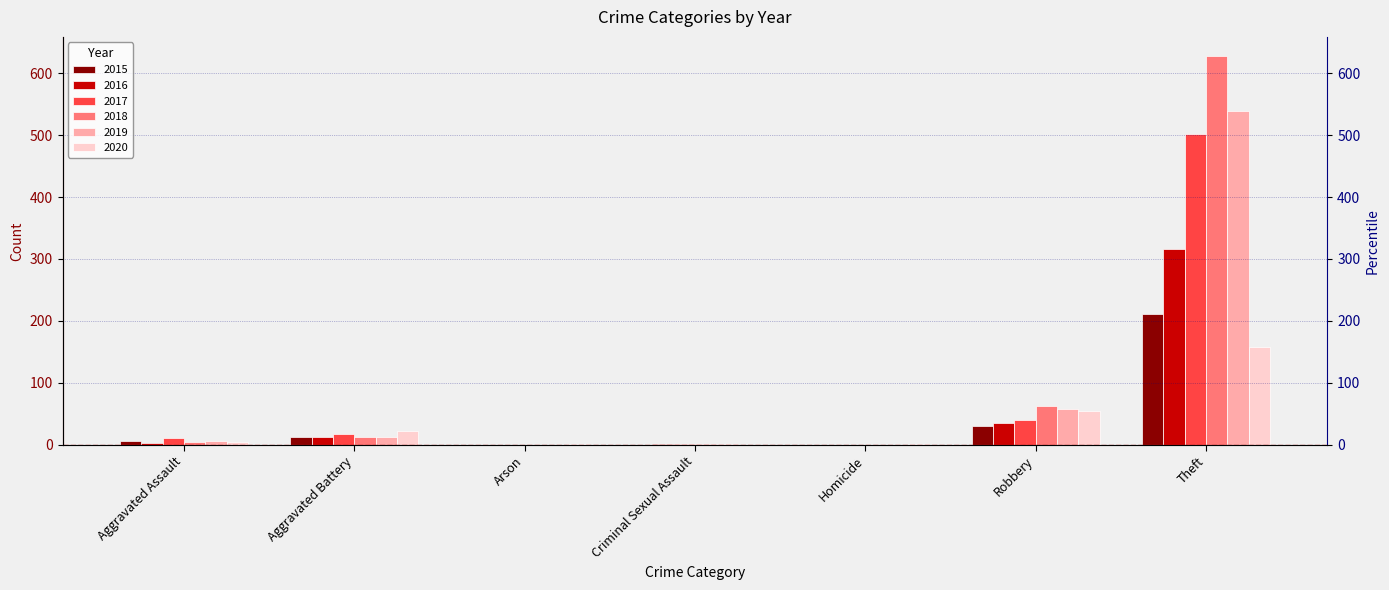

What is the sum of the 2018 values at Arson and Aggravated Assault?

4